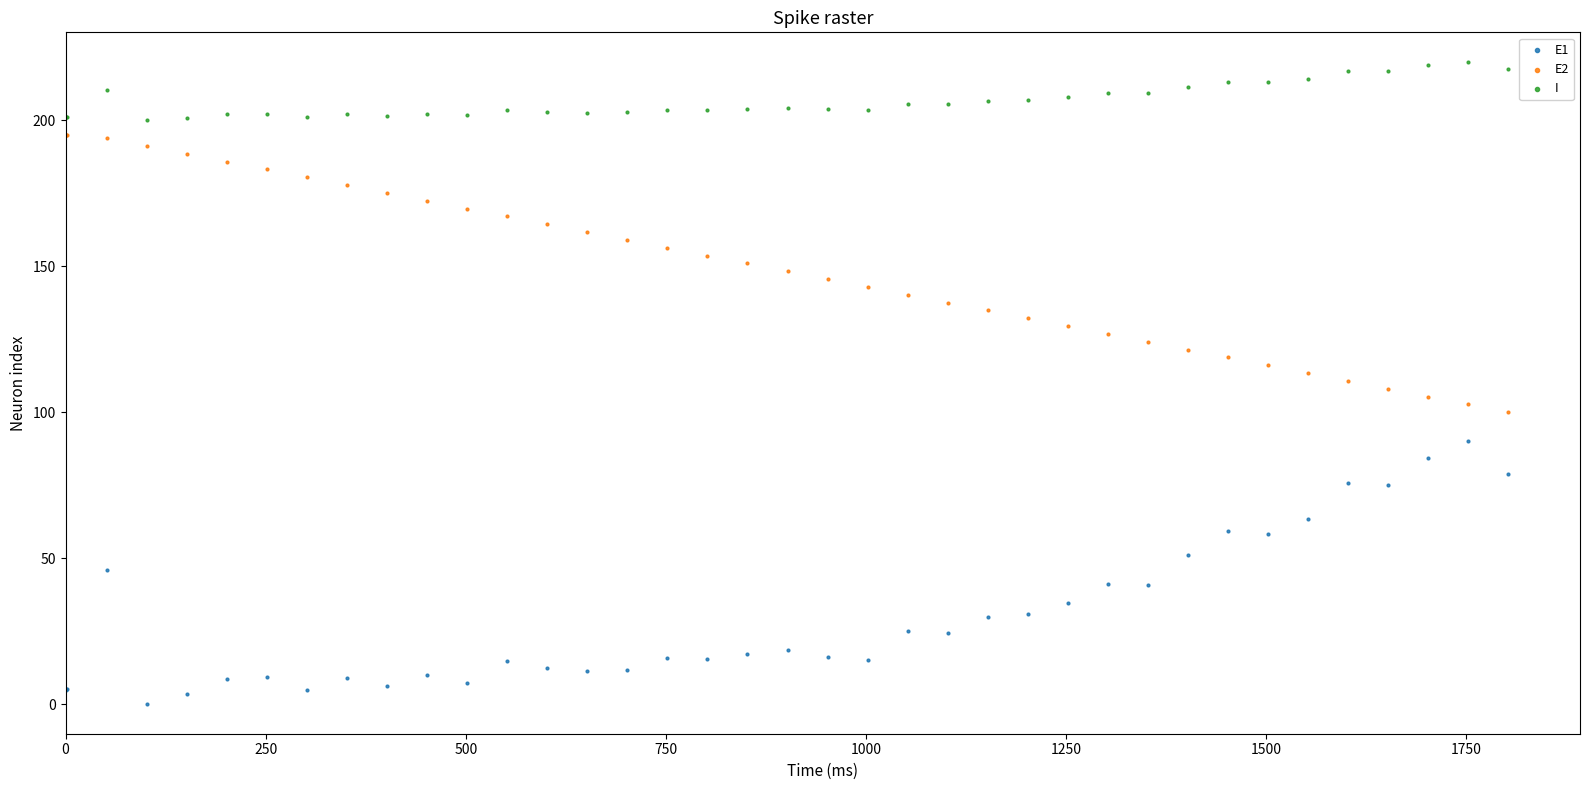

Which series contains the lowest Y value?

E1